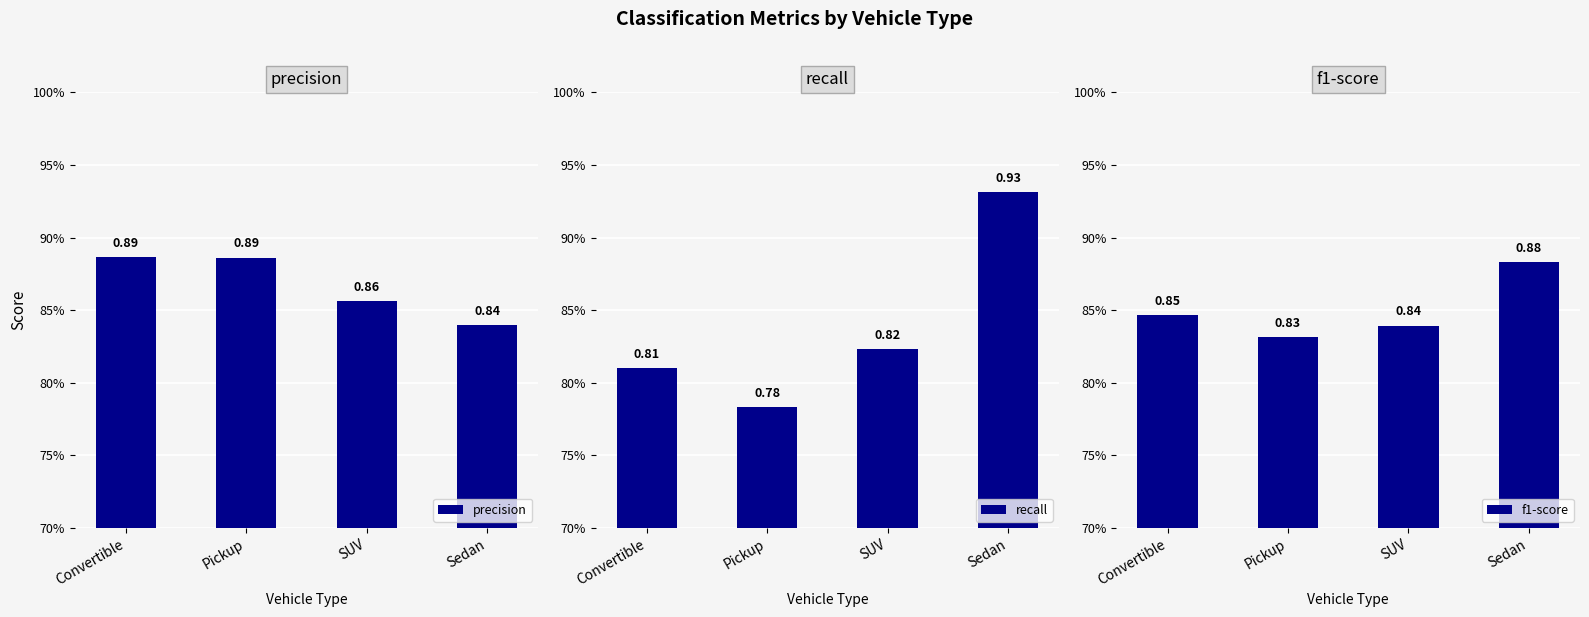

What is the sum of all f1-score values?

3.4